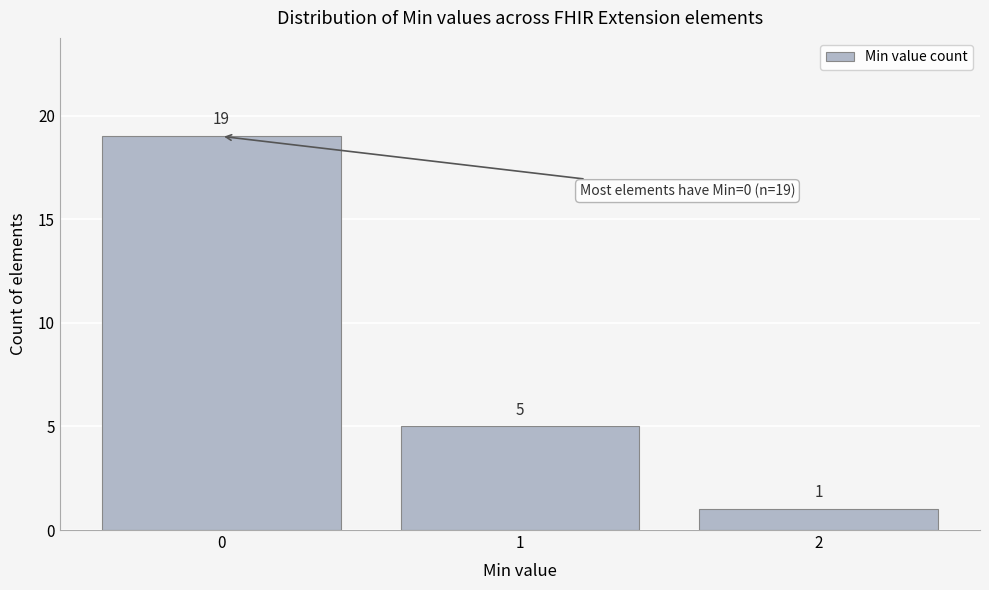

Reading right to left, list all the values displayed in this chart.

2=1	1=5	0=19